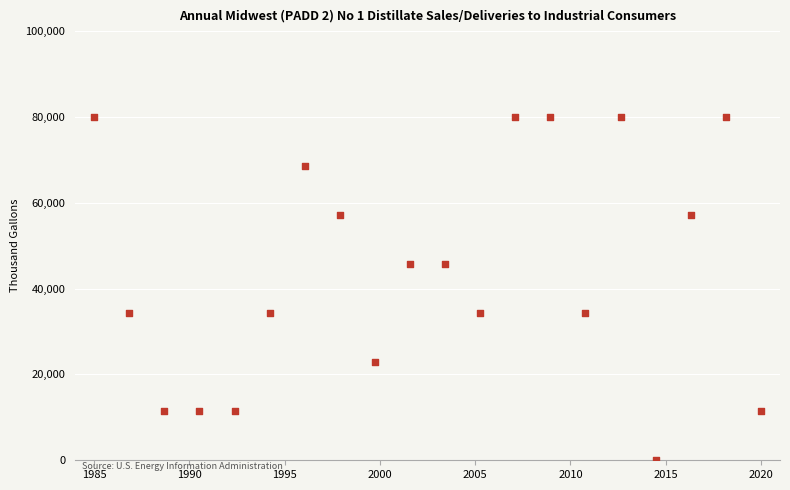

What is the range of Y values (max minus min)?

80000.0